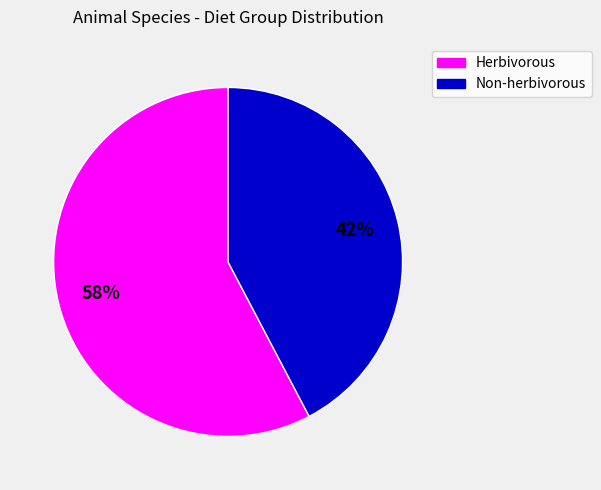

Is there a majority slice in this chart?

Yes